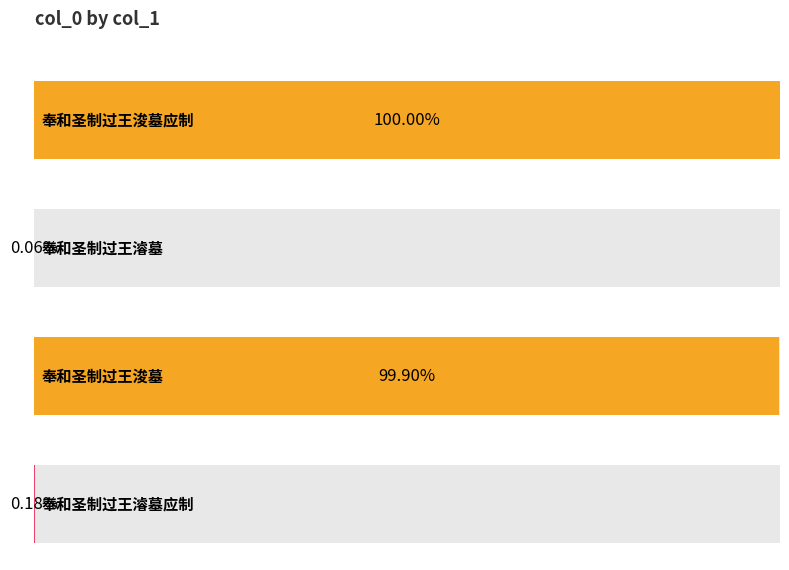

Reading left to right, extract all data points from this chart.

奉和圣制过王浚墓应制=1166317	奉和圣制过王濬墓=742	奉和圣制过王浚墓=1165191	奉和圣制过王濬墓应制=2115